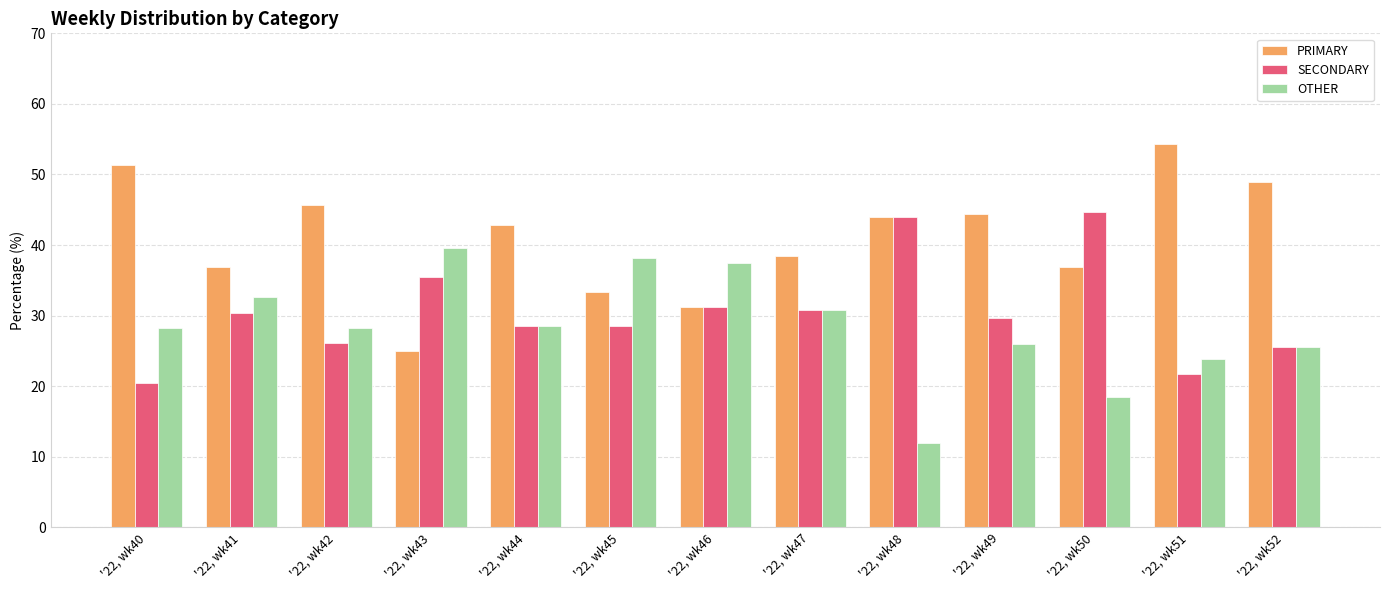

What is the difference between the SECONDARY values at '22, wk46 and '22, wk43?

4.2